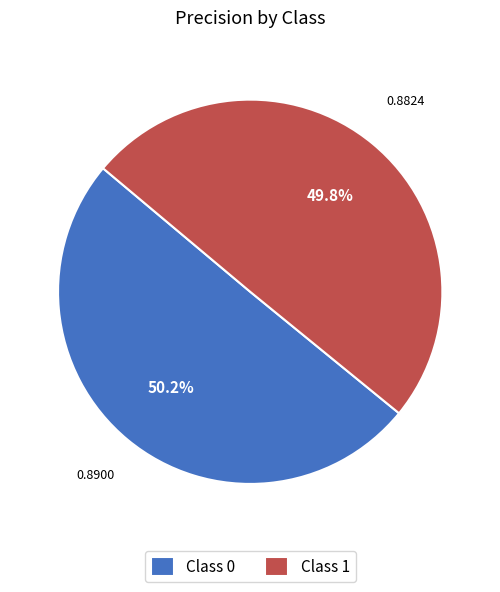

What is the total percentage of Class 1 and Class 0?

100.0%